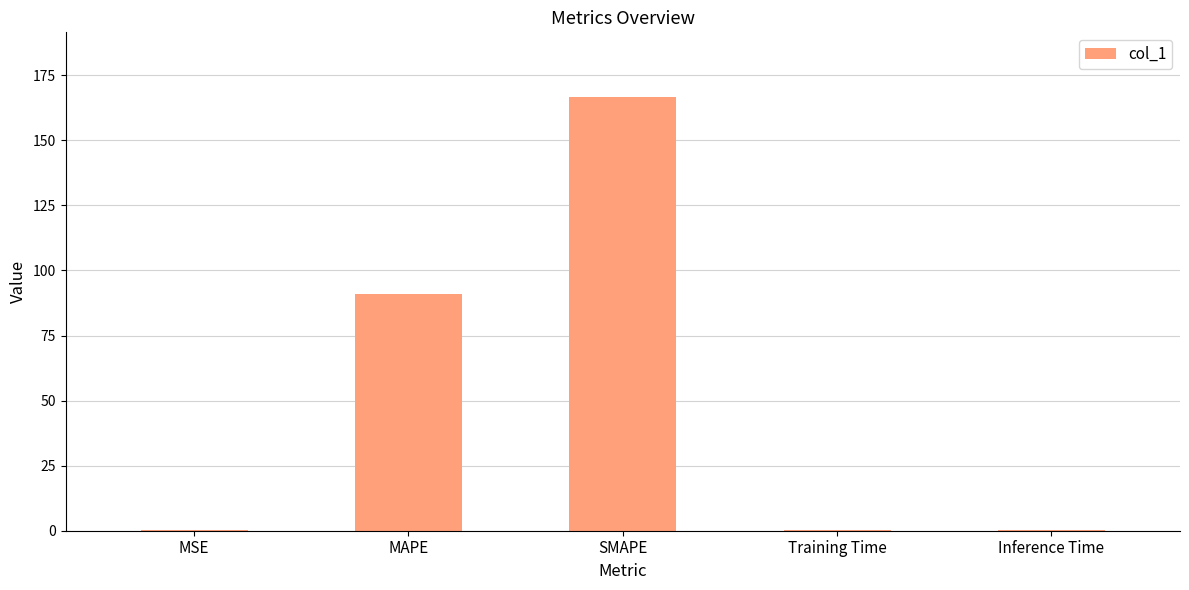

Between SMAPE and Inference Time, which is larger?

SMAPE